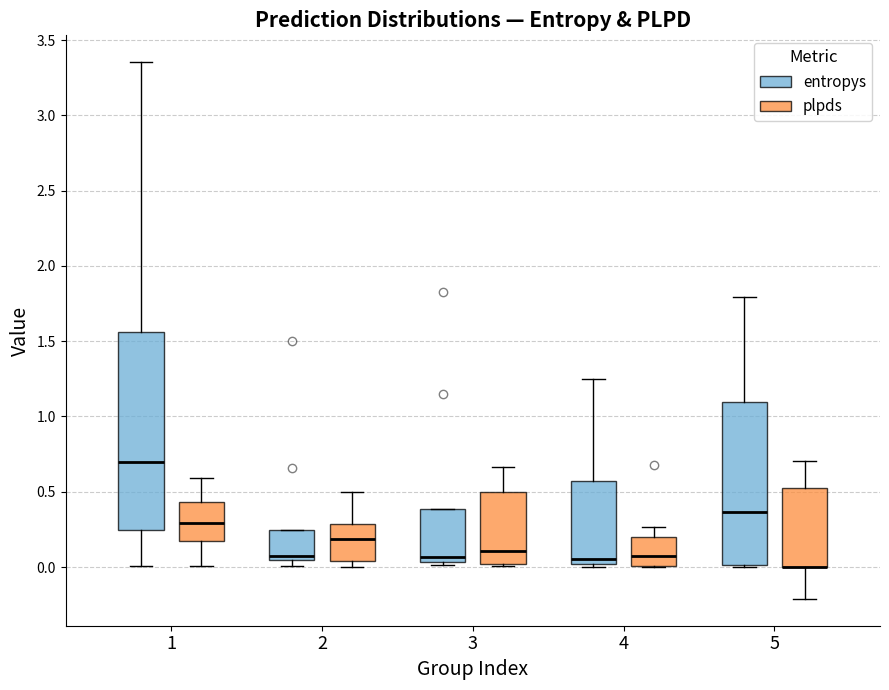

Reading left to right, read every box against the y-axis: the position of its median line, the range the box covers, and the ends of its whiskers. The values are not printed on the chart, so give them approximately, as read against the axis.

1 (entropys): median 0.70, box 0.25 to 1.55, whiskers 0.00 to 3.35
1 (plpds): median 0.30, box 0.15 to 0.45, whiskers 0.00 to 0.60
2 (entropys): median 0.10, box 0.05 to 0.25, whiskers 0.00 to 0.25
2 (plpds): median 0.20, box 0.05 to 0.30, whiskers 0.00 to 0.50
3 (entropys): median 0.05 (just above the box's lower edge), box 0.05 to 0.40, whiskers 0.00 to 0.40
3 (plpds): median 0.10, box 0.00 to 0.50, whiskers 0.00 to 0.65
4 (entropys): median 0.05, box 0.00 to 0.55, whiskers 0.00 (just below the box's lower edge) to 1.25
4 (plpds): median 0.05, box 0.00 to 0.20, whiskers 0.00 to 0.25
5 (entropys): median 0.35, box 0.00 to 1.10, whiskers 0.00 to 1.80
5 (plpds): median 0.00 (drawn on the box's lower edge), box 0.00 to 0.50, whiskers -0.20 to 0.70